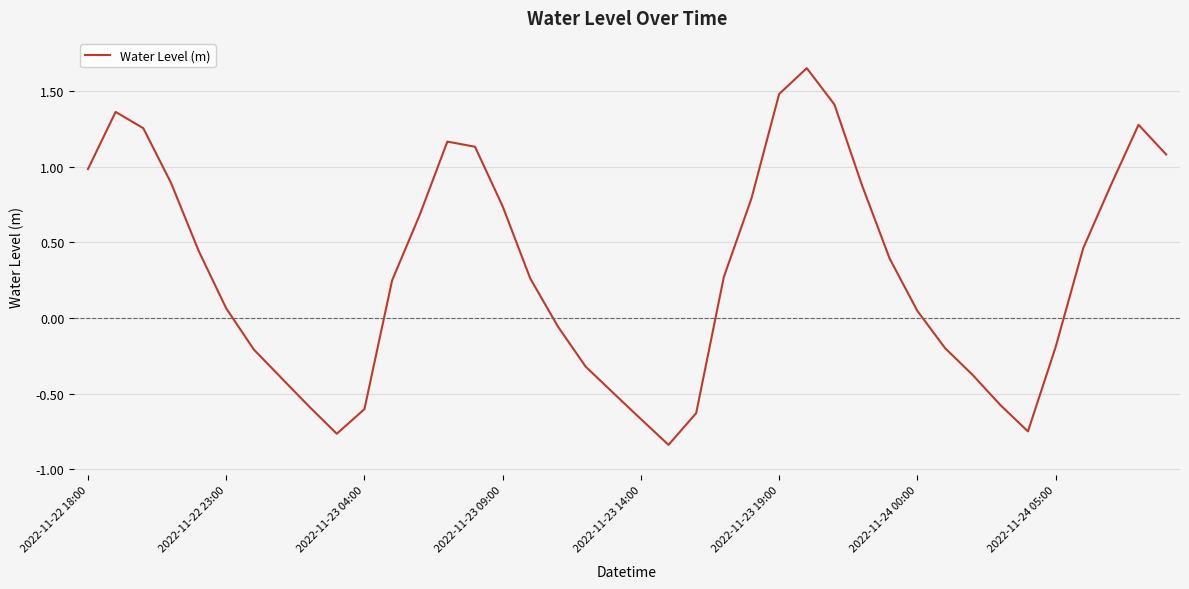

What is the difference between the maximum and minimum values?

2.5